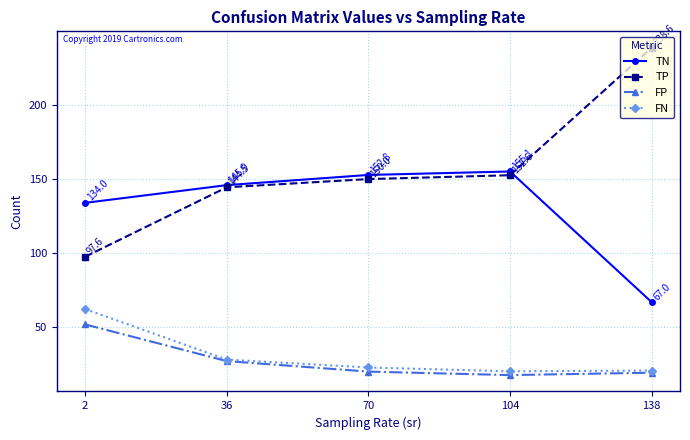

Which series has the largest range (max minus min)?

TP